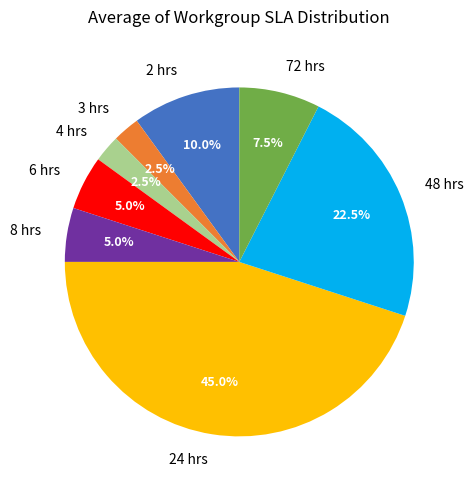

Does 24 hrs represent more than half of the total?

No